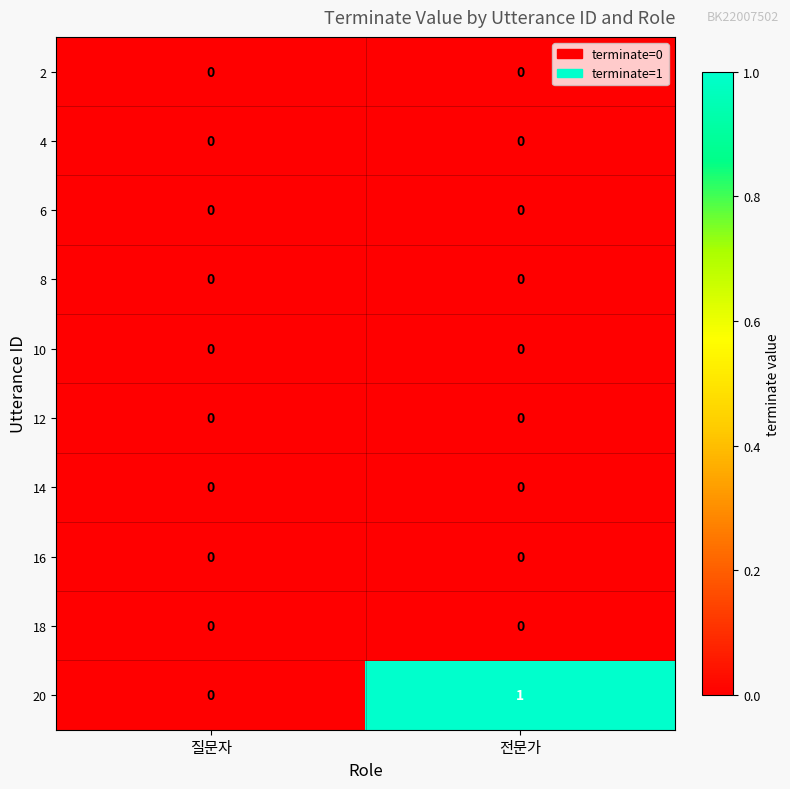

Which series has the largest range (max minus min)?

20